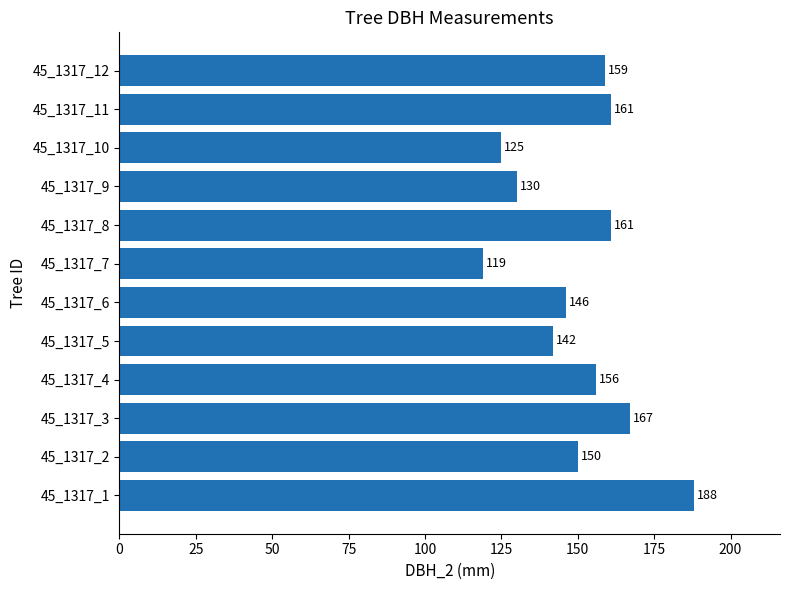

What is the ratio of the value at 45_1317_2 to the value at 45_1317_10?

1.2